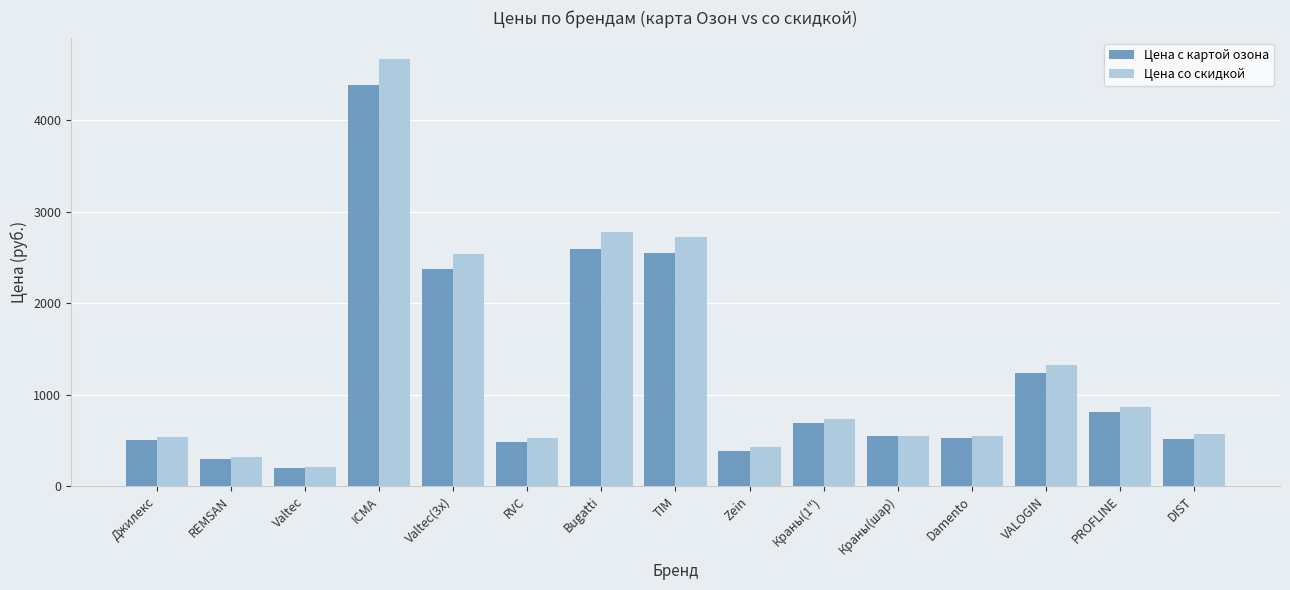

How many values in the Цена с картой озона series are below 552?

7